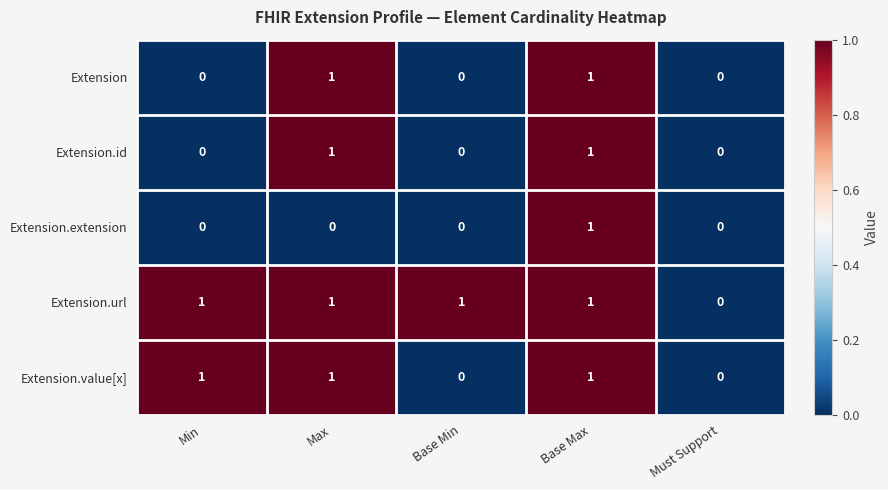

Reading right to left, list all the values displayed in this chart.

Extension: 0	1	0	1	0
Extension.id: 0	1	0	1	0
Extension.extension: 0	1	0	0	0
Extension.url: 0	1	1	1	1
Extension.value[x]: 0	1	0	1	1